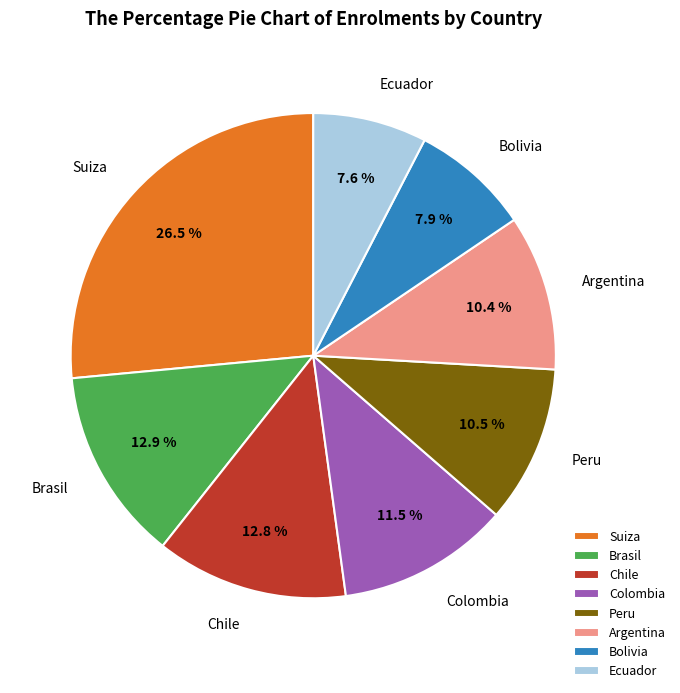

To the nearest percent, what percentage of the pie is Chile?

13%